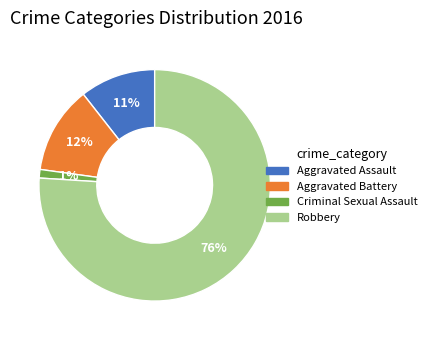

Is it true that Criminal Sexual Assault is 1% of the pie?

True